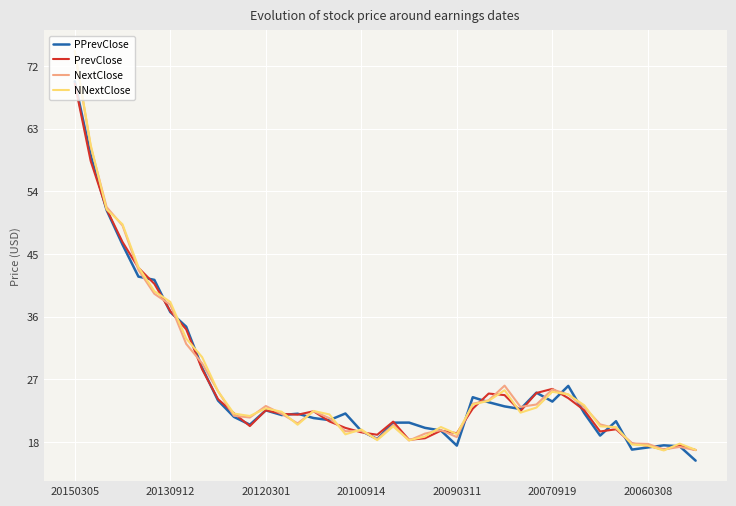

What is the minimum value shown in the chart?

15.3